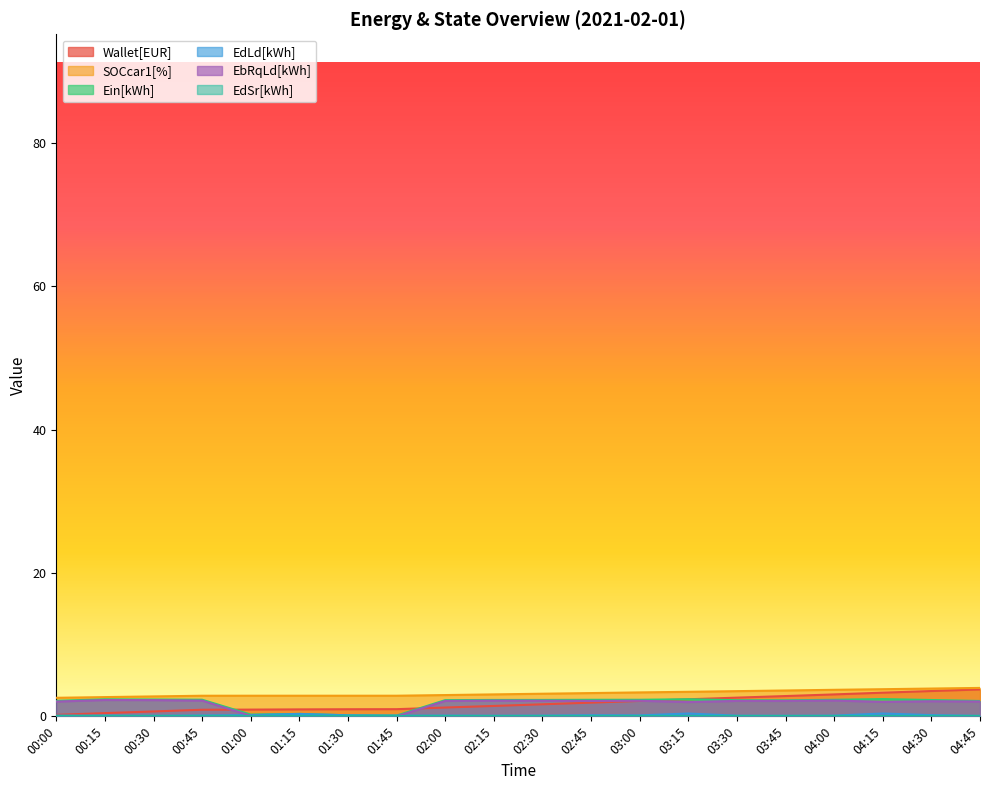

At which category is the sum across all series the highest?

04:45